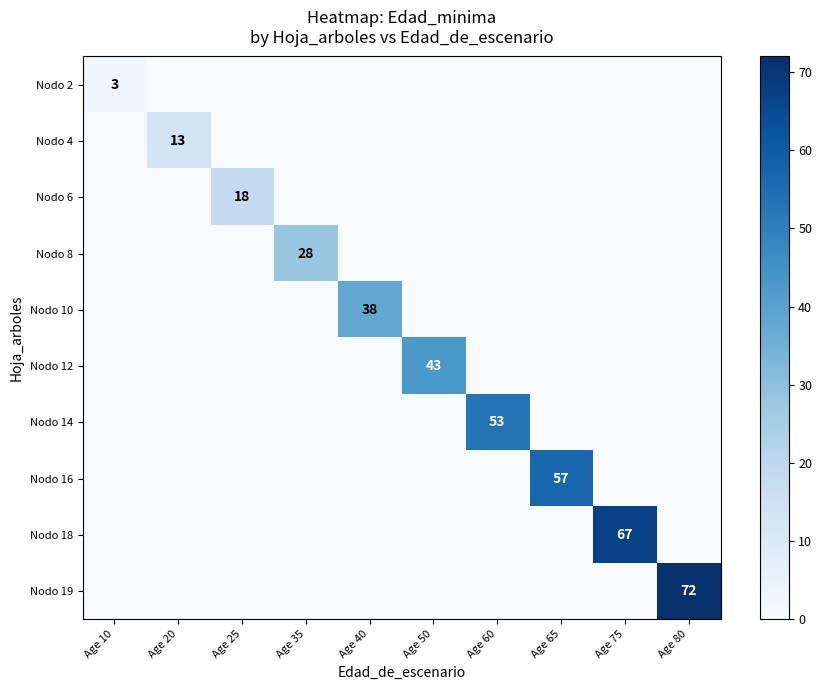

True or false: Nodo 4 has a value of 13 at Age 20.

True